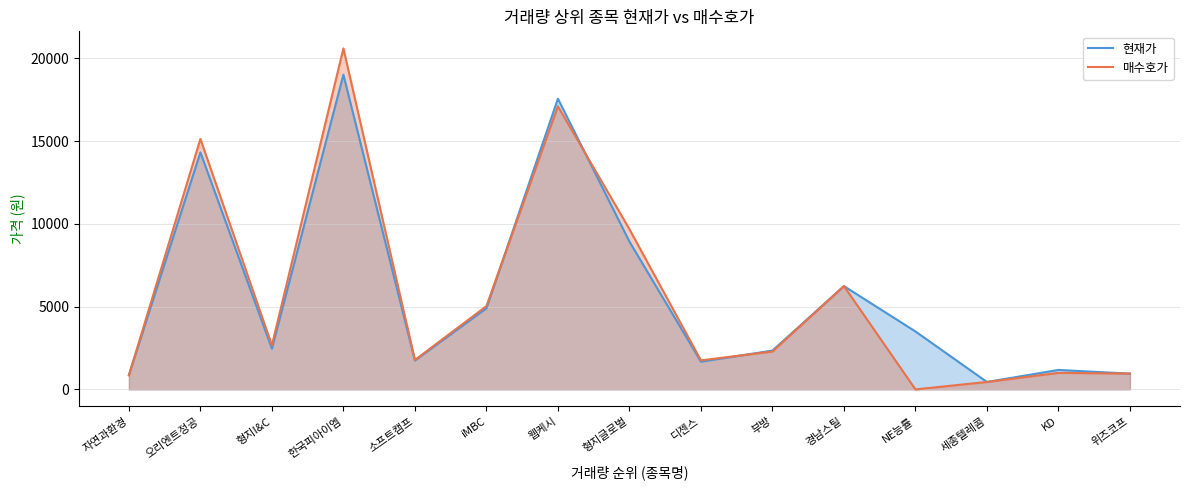

Which series changed the most between 소프트캠프 and KD?

매수호가